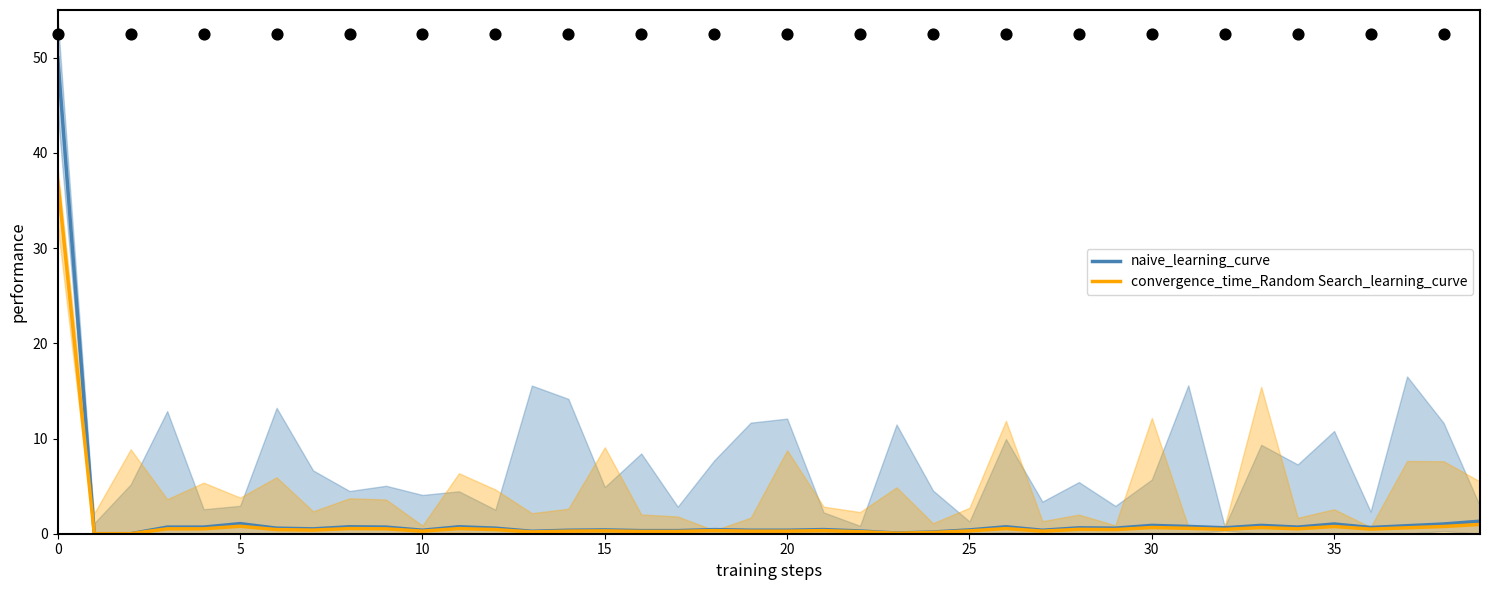

Which series has the largest Y range (max minus min)?

naive_learning_curve